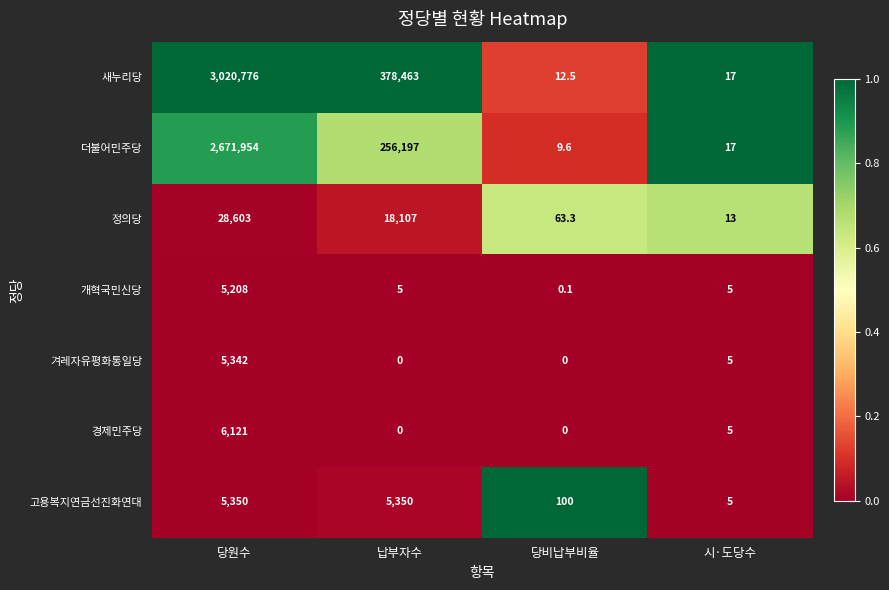

Which label corresponds to the largest value in the chart?

당원수